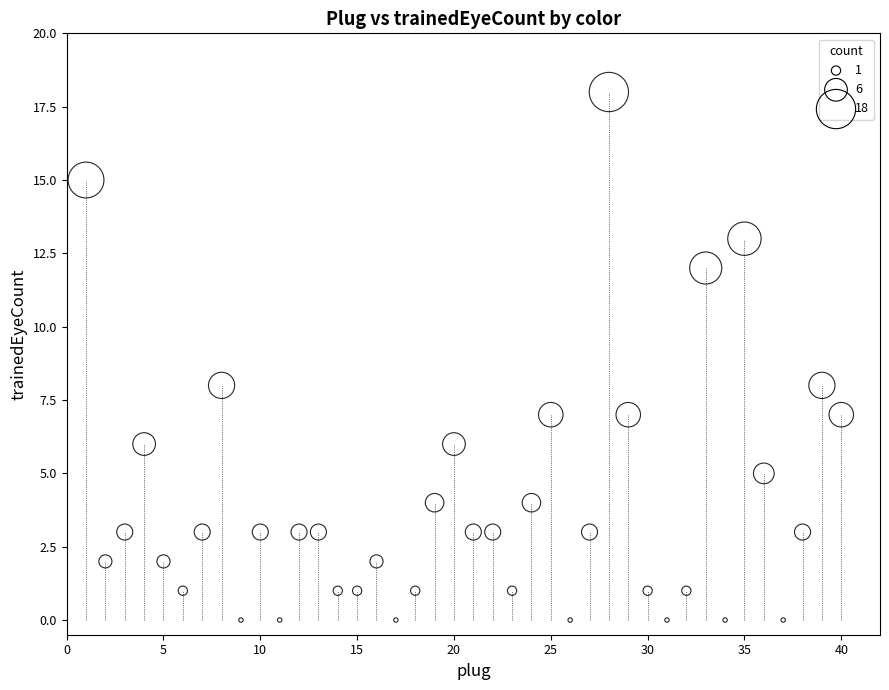

What is the range of Y values (max minus min)?

18